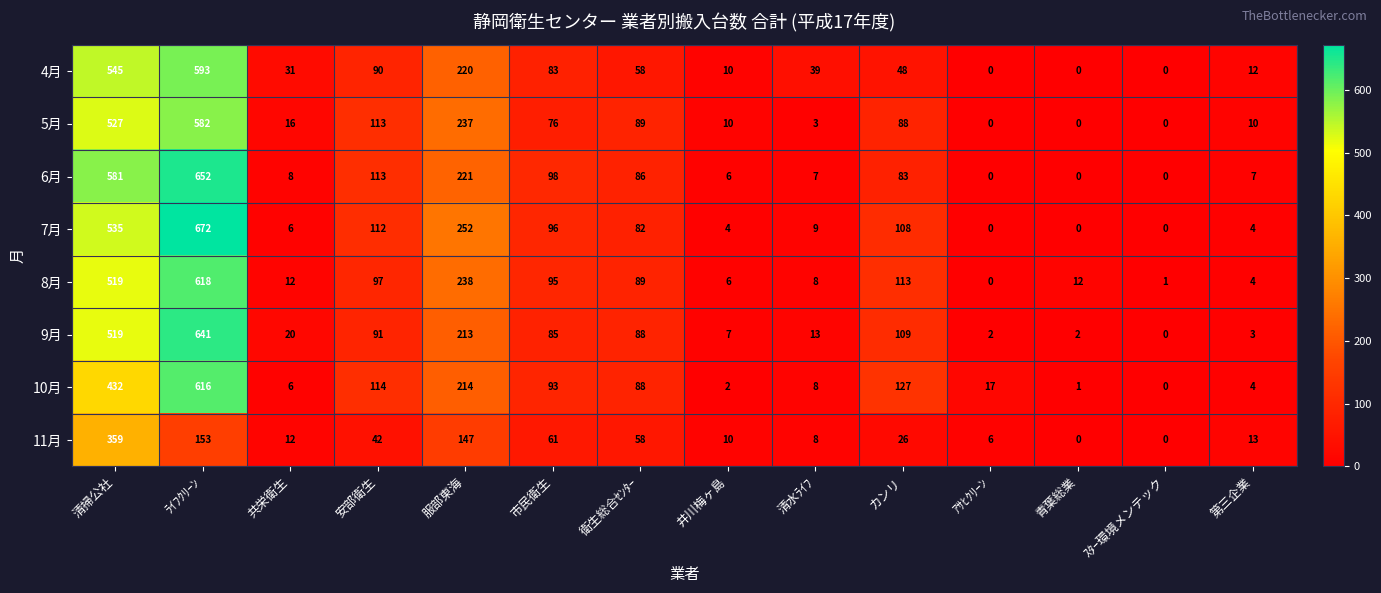

What is the difference between the second highest and minimum values in the 10月 series?

432